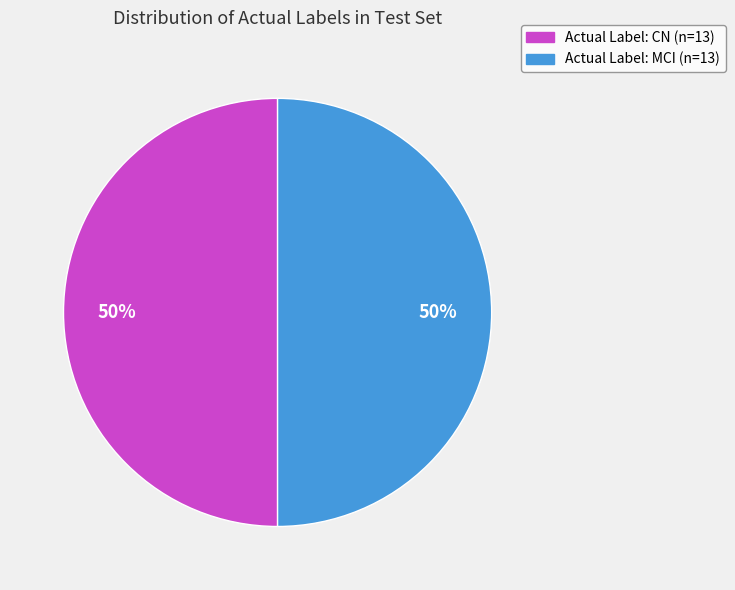

To the nearest percent, what is the average slice percentage?

50%